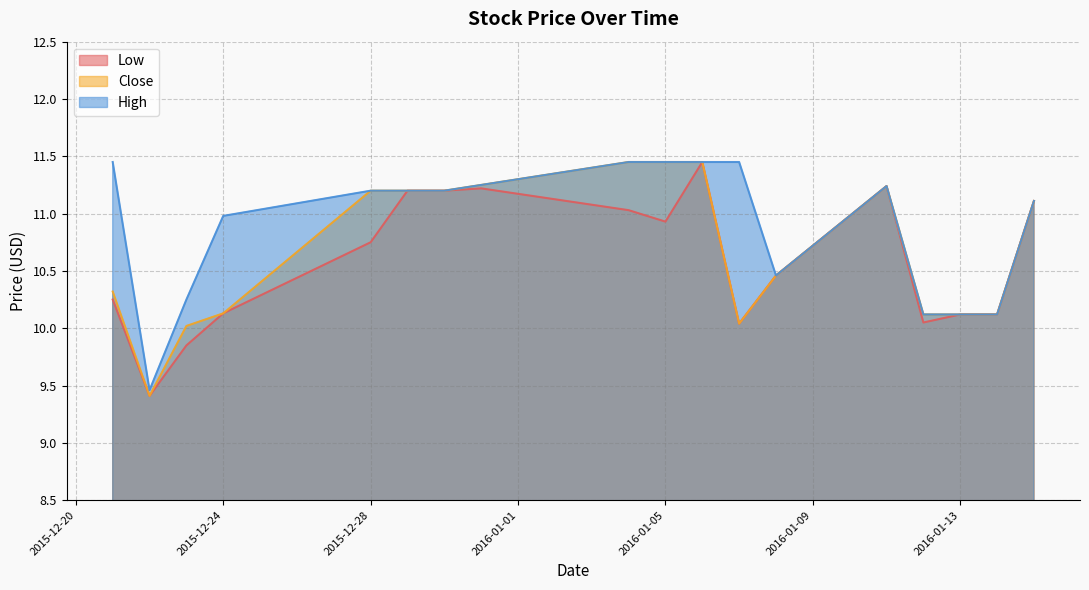

Rank the series at 2016-01-12 from highest to lowest value.

Close, High, Low